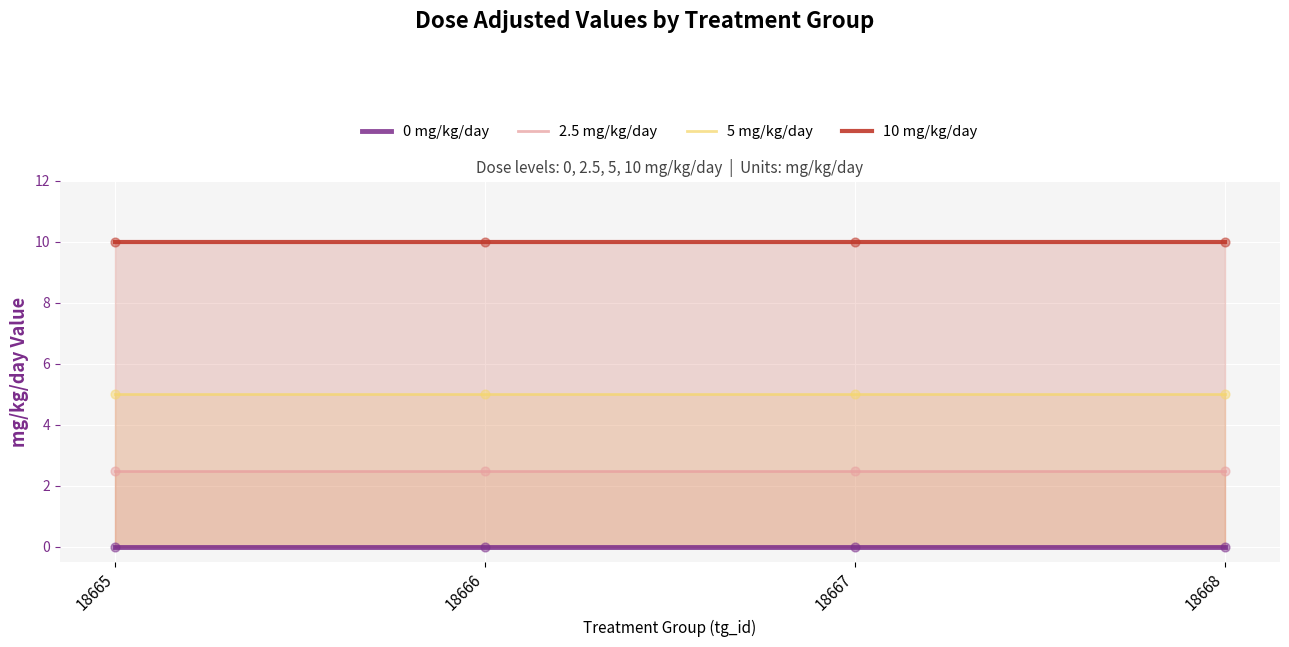

Which series contains the highest Y value?

10 mg/kg/day